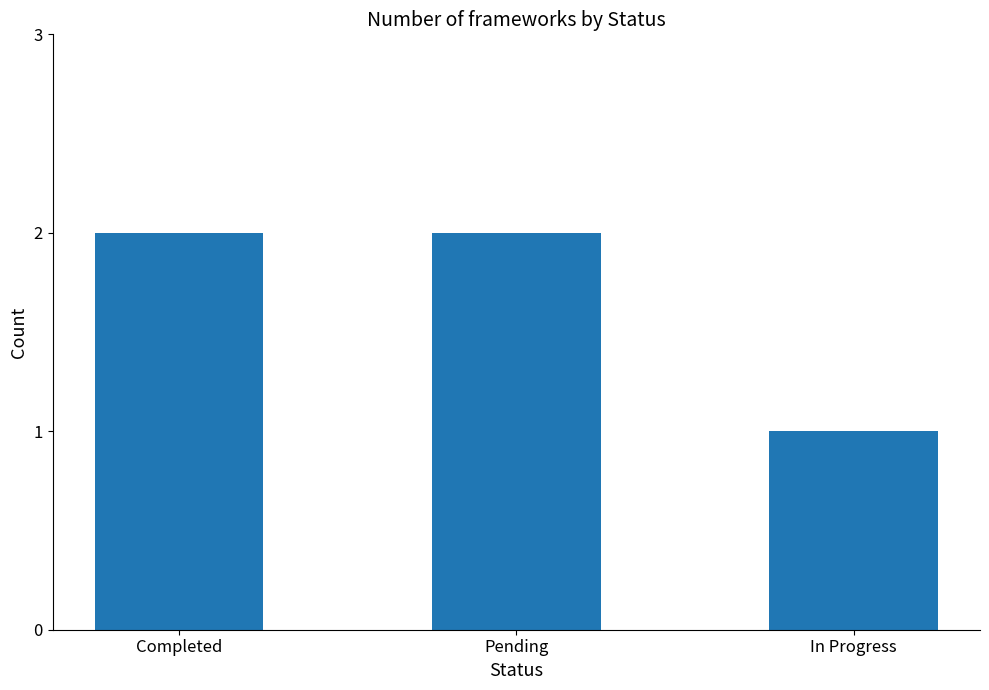

How many series are shown in this chart?

1